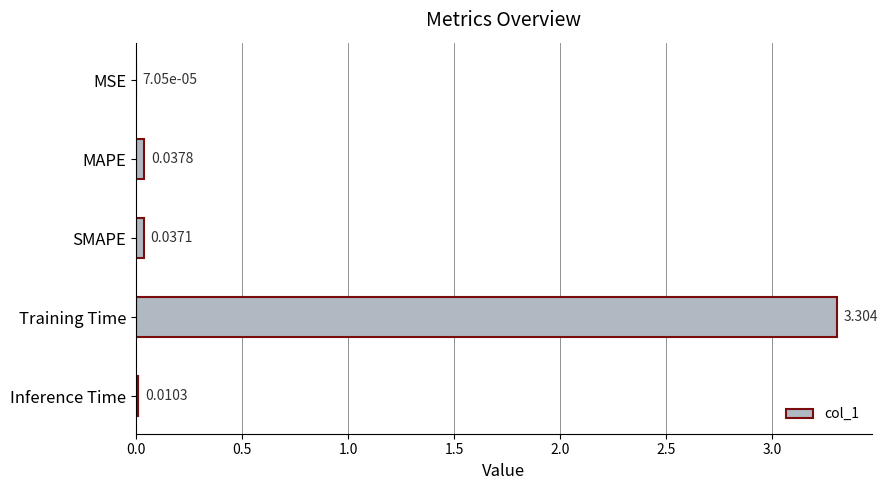

Where is the data nearest to the value 1?

MAPE